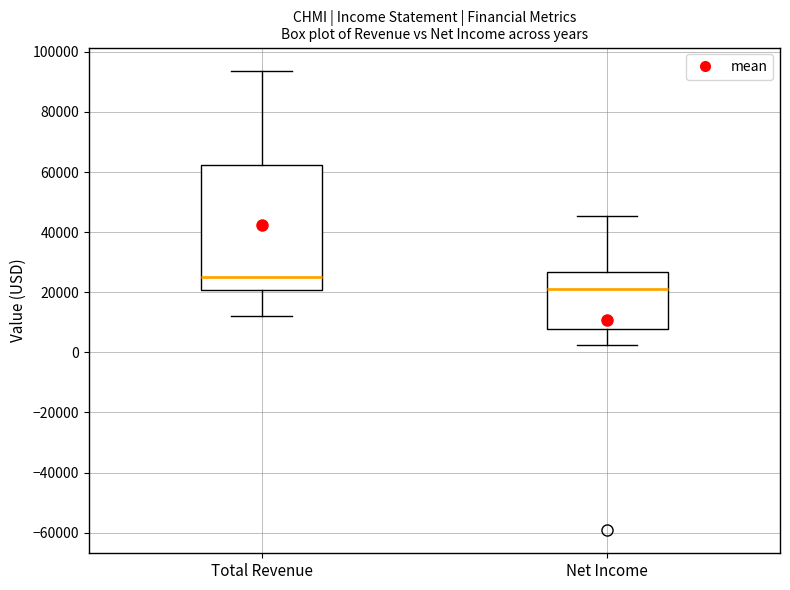

Which box is the tallest, from its lower edge to its upper edge?

Total Revenue